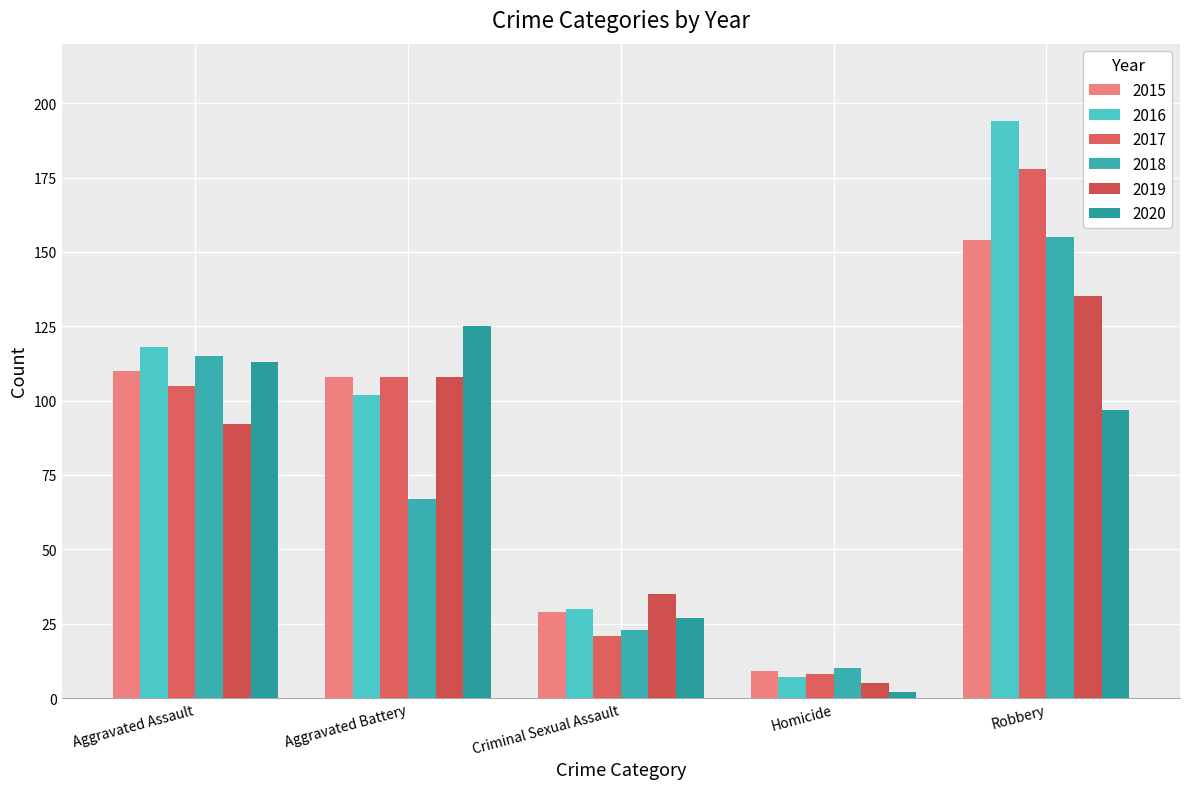

How many data points in 2017 are less than 105?

2